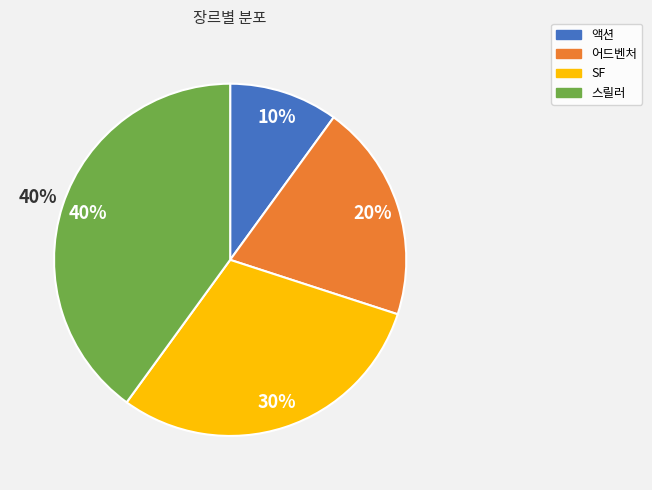

To the nearest percent, what portion does 스릴러 represent?

40%